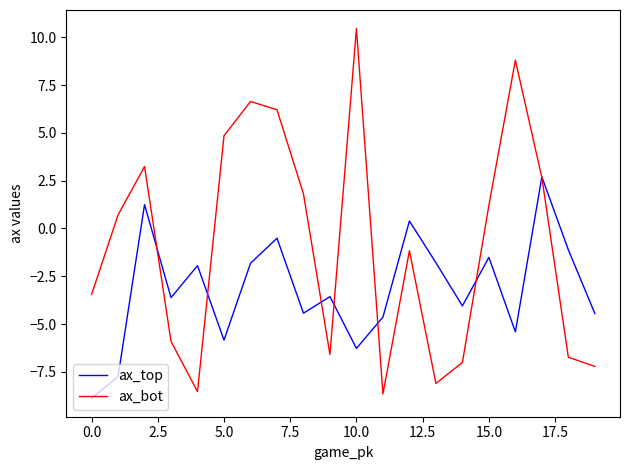

Which series has the largest total across all categories?

ax_bot